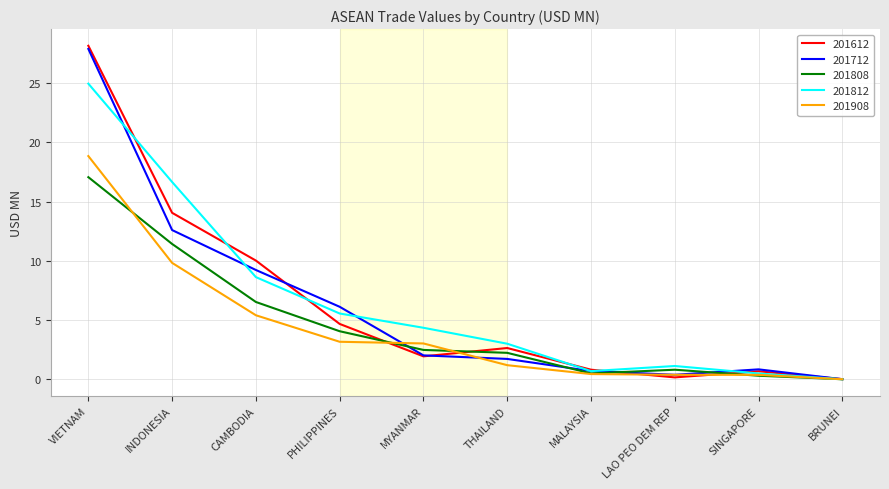

Is it true that 201712 equals 7.2 at INDONESIA?

False